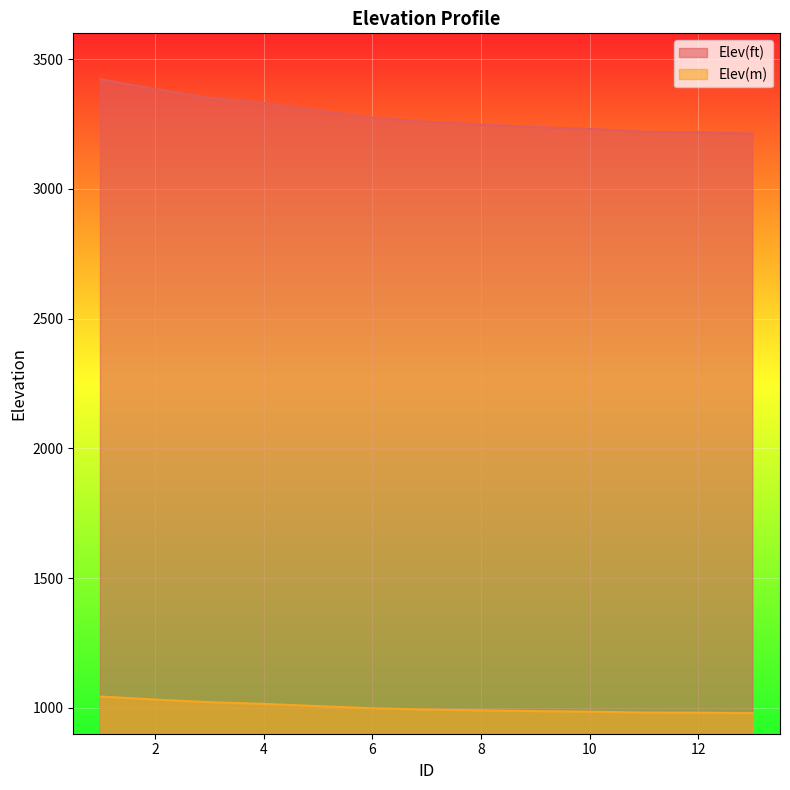

How many lines are shown in the chart?

2